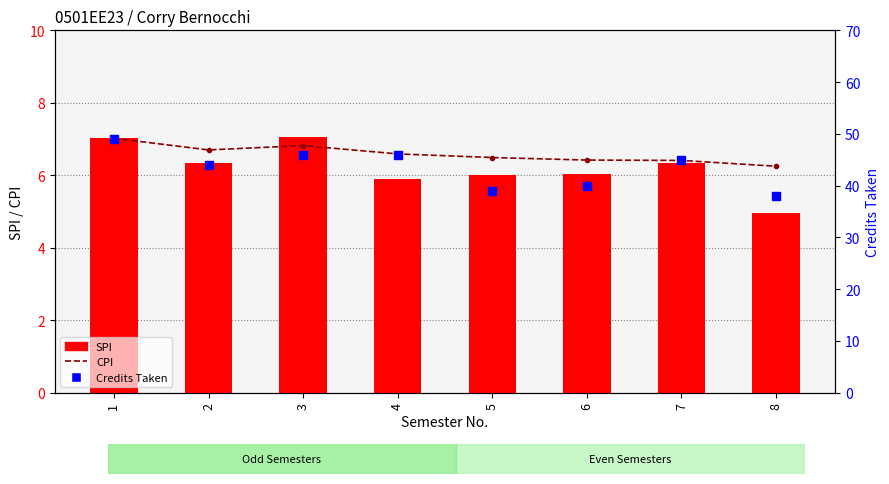

Which series contains the lowest Y value?

SPI